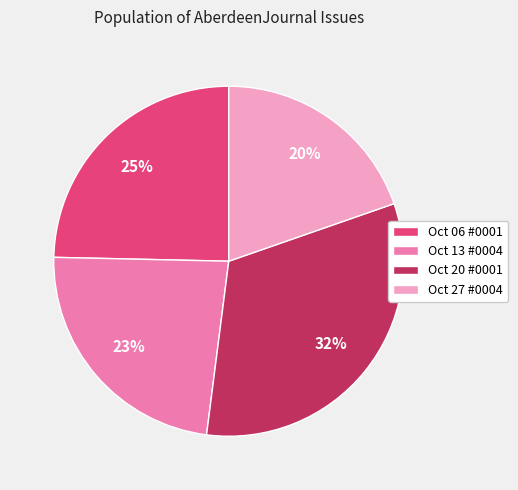

To the nearest percent, what is the average slice percentage?

25%